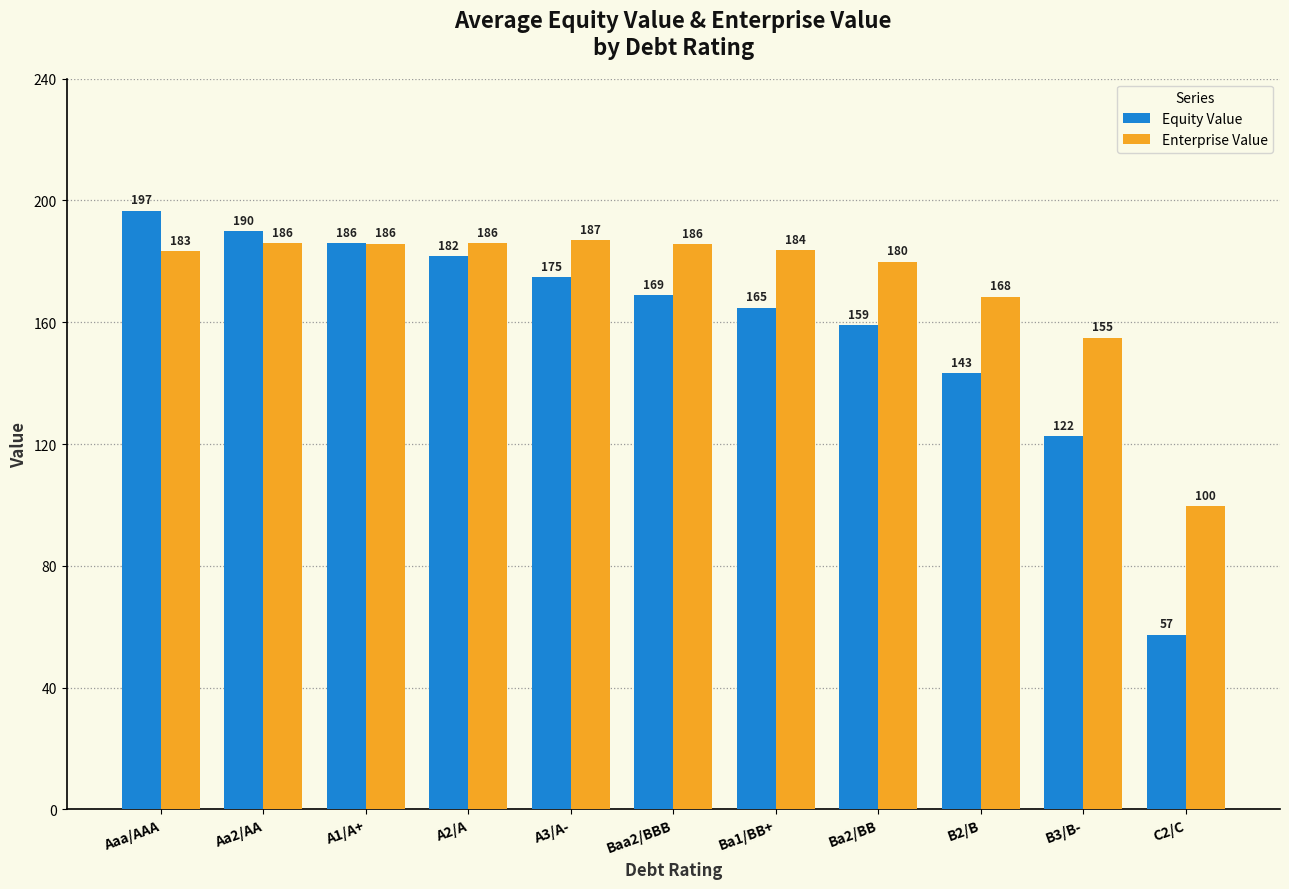

How many distinct data groups are displayed?

2